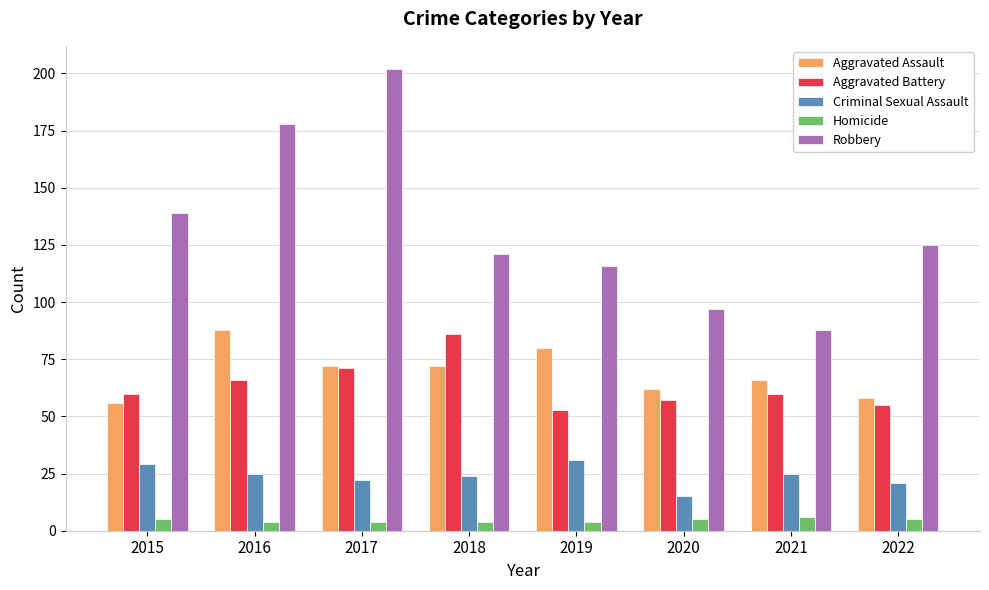

What is the sum of all Aggravated Battery values?

508